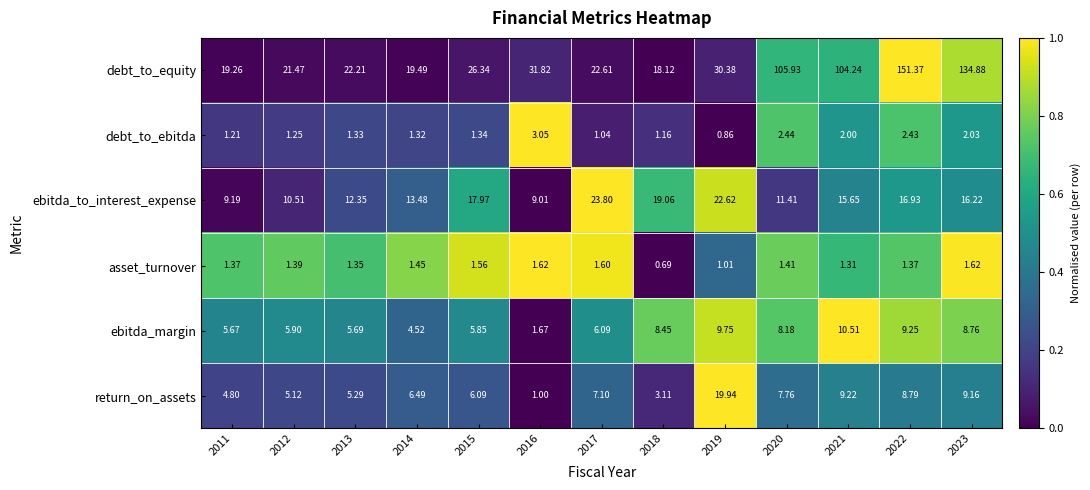

How many categories are shown in the chart?

13